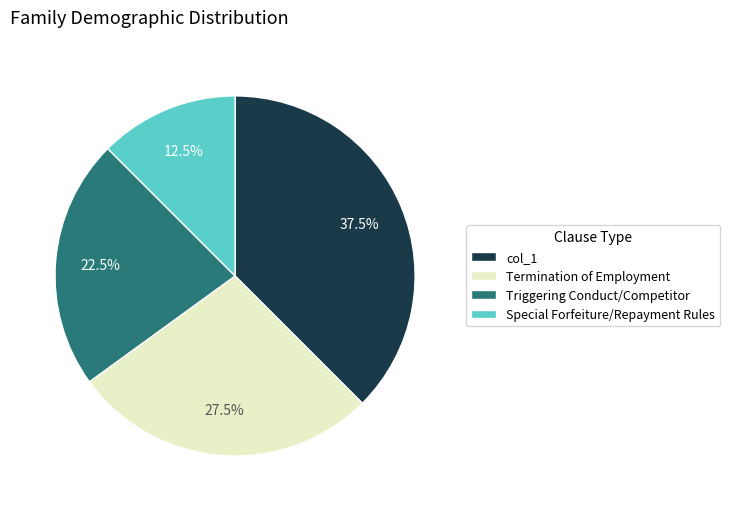

Count the number of slices in the pie.

4